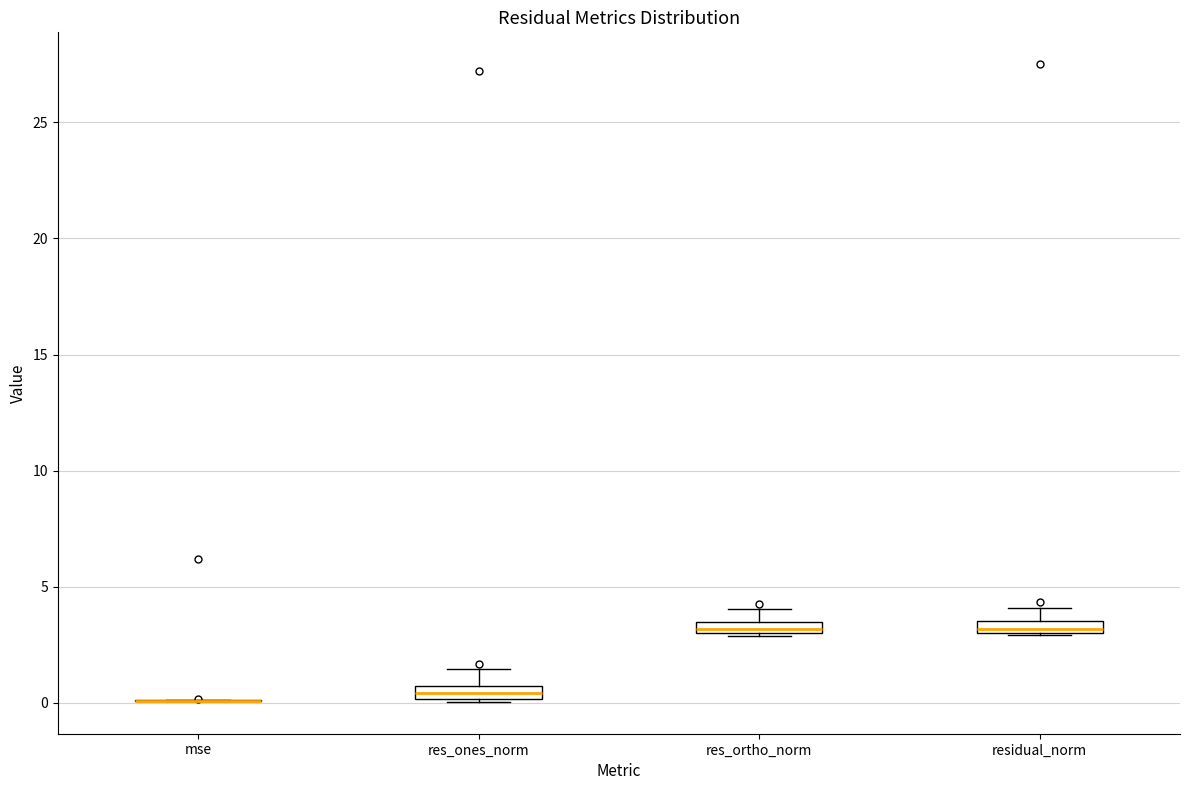

Where is the upper edge of the box for residual_norm on the y-axis? The values are not printed on the chart, so give them approximately, as read against the axis.

3.5